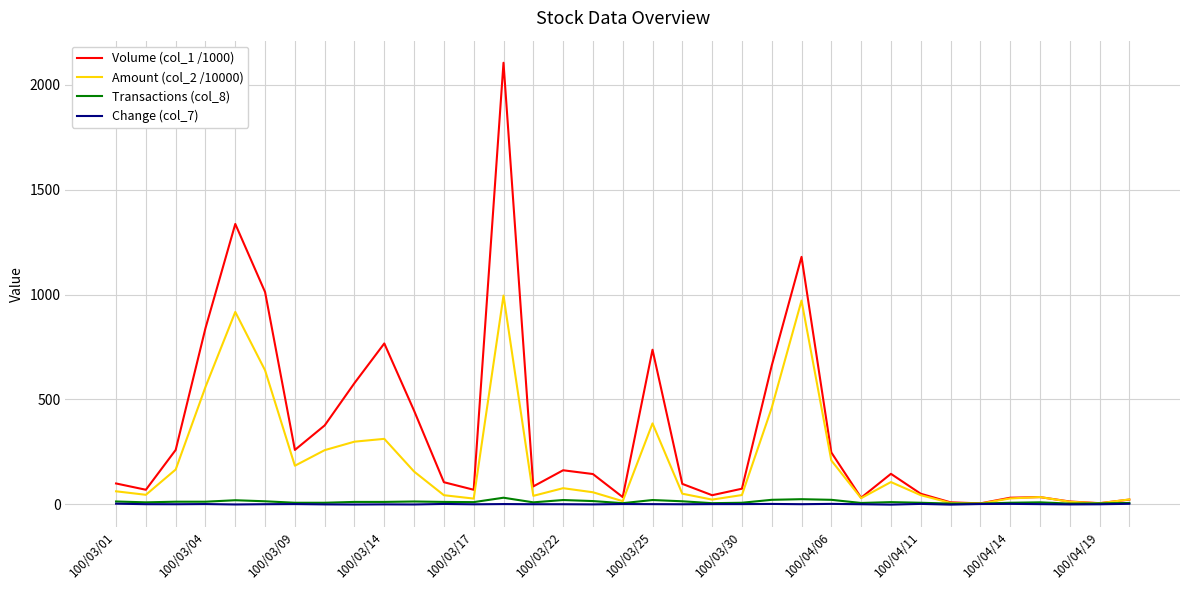

What is the maximum value shown in the chart?

2106.0